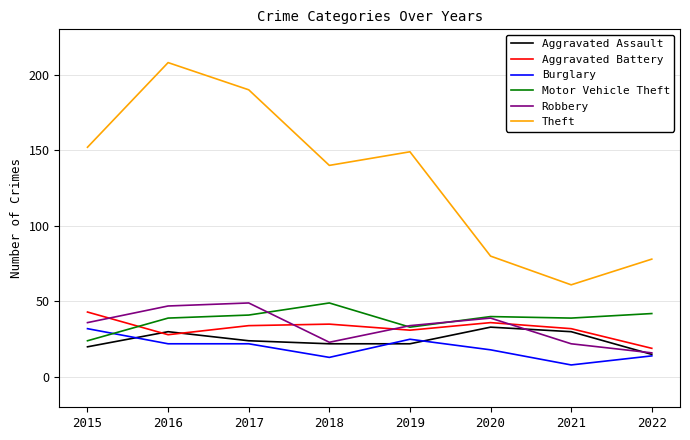

True or false: Burglary has a value of 25 at 2019.

True